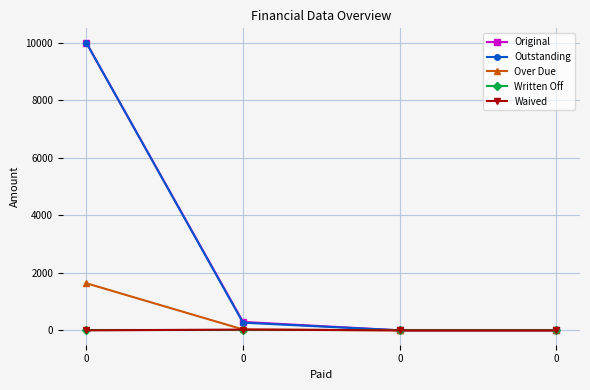

List the labels in order of Written Off value, largest first.

0, 0, 0, 0